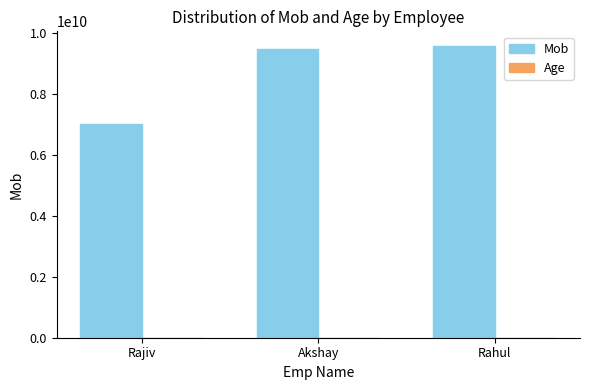

The value of Mob at Rajiv is 7020380691. True or false?

True